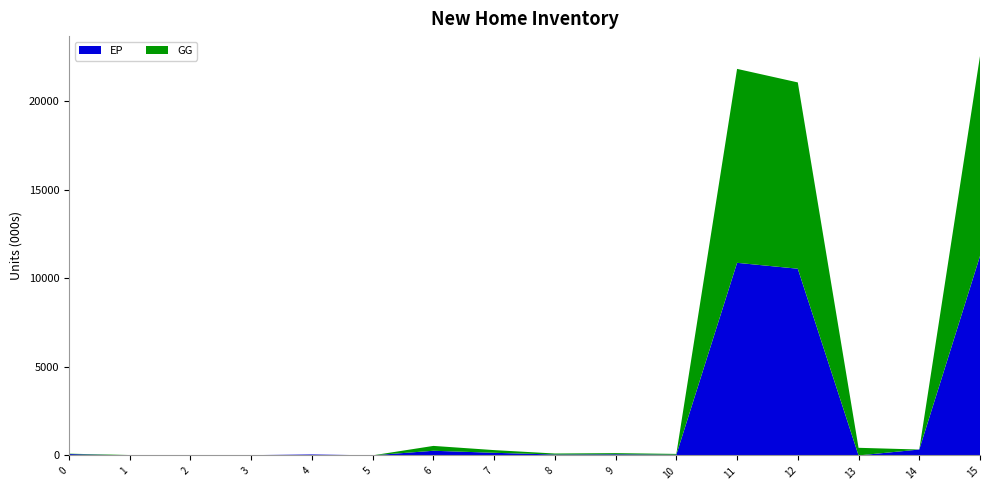

Reading left to right, what are all the values shown in this chart?

GG: 0=22.3	1=22.2	2=0.1	3=0.0	4=0.0	5=0.0	6=274.1	7=151.4	8=56.8	9=66.0	10=43.7	11=10958.2	12=10527.2	13=431.0	14=0.0	15=11298.3
EP: 0=76.8	1=0.0	2=0.0	3=16.8	4=54.9	5=5.1	6=264.1	7=149.3	8=51.1	9=63.6	10=42.2	11=10883.5	12=10549.7	13=0.0	14=333.7	15=11266.6